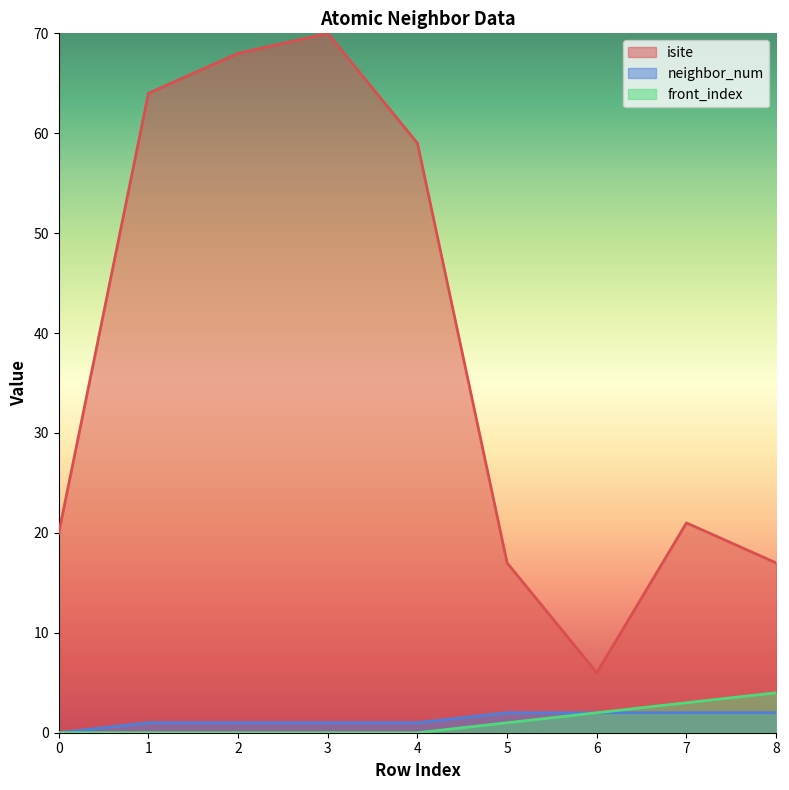

What is the average value of the front_index series?

1